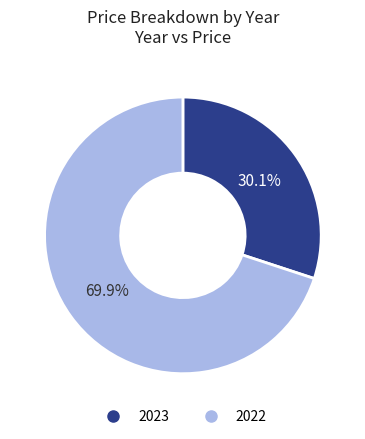

To the nearest percent, what is the difference between the largest and smallest slice percentages?

40%